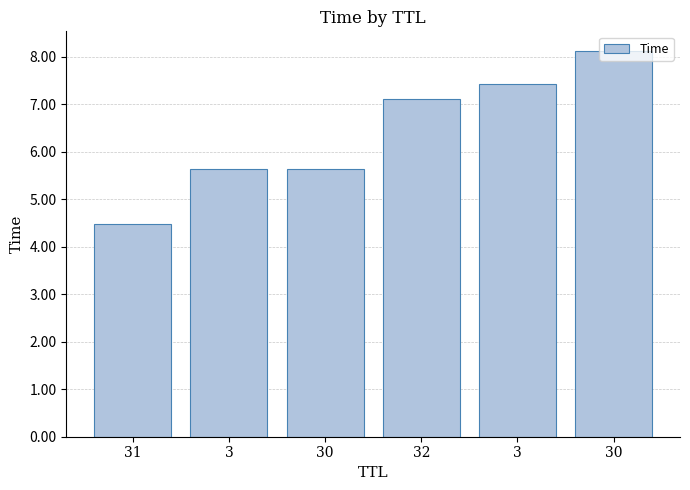

Count the number of values greater than 7.

3